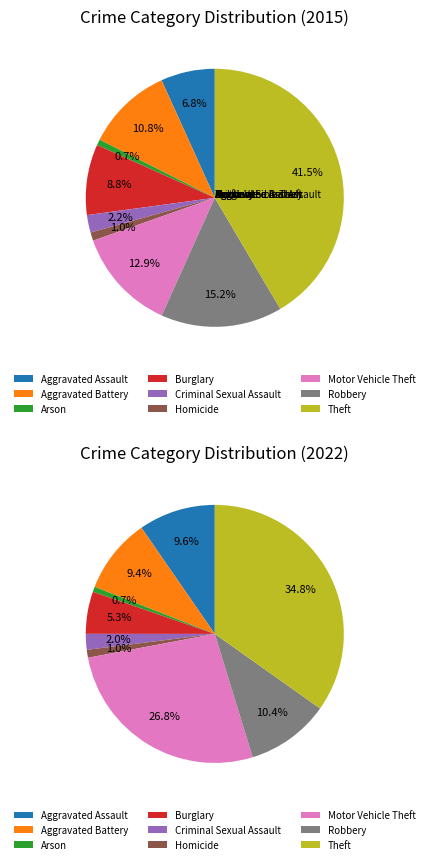

Is Burglary the majority of the pie?

No